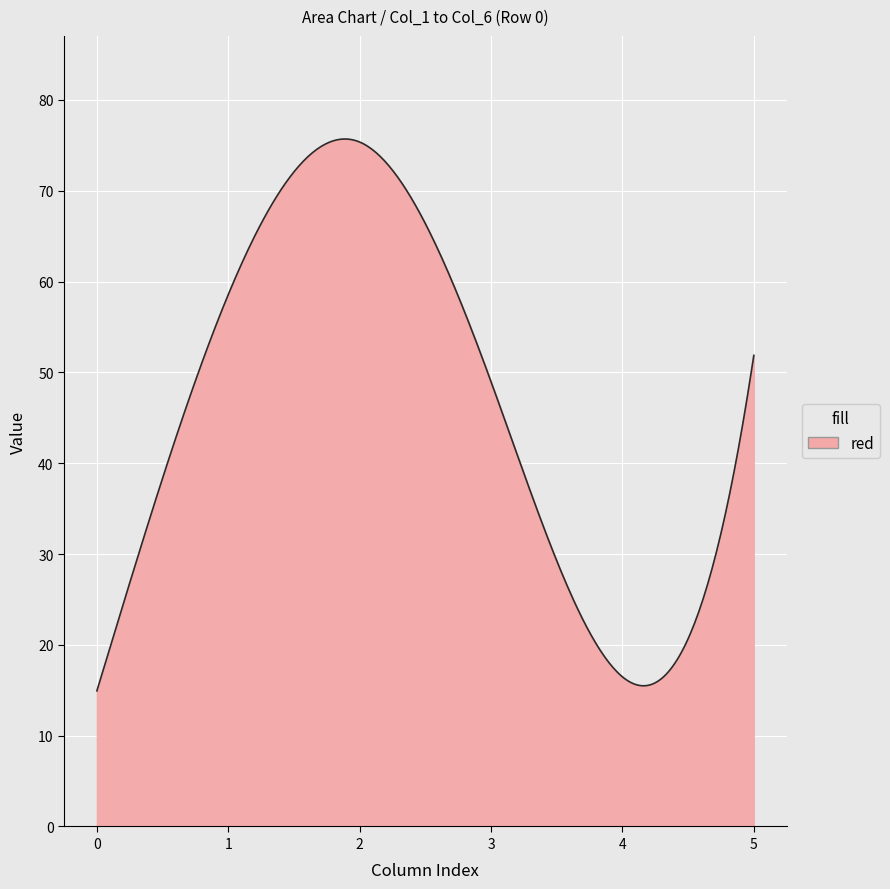

What is the smallest value displayed?

14.9